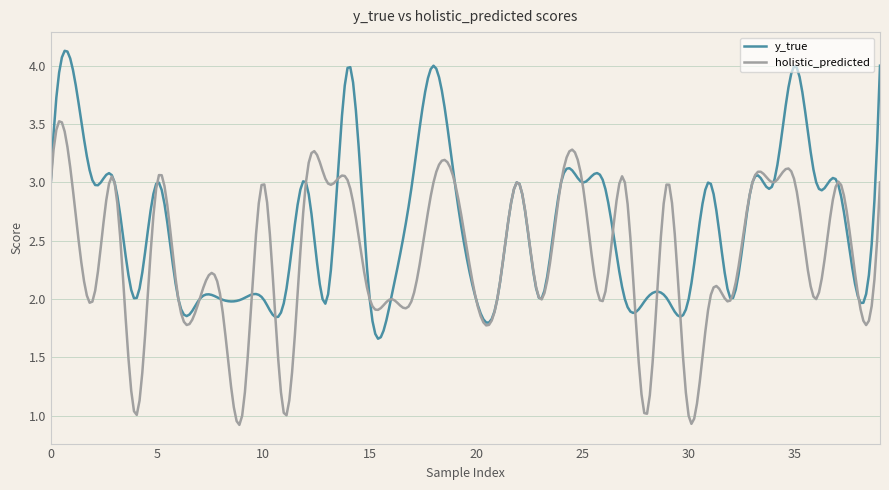

List the series in order of their overall mean, lowest first.

holistic_predicted, y_true